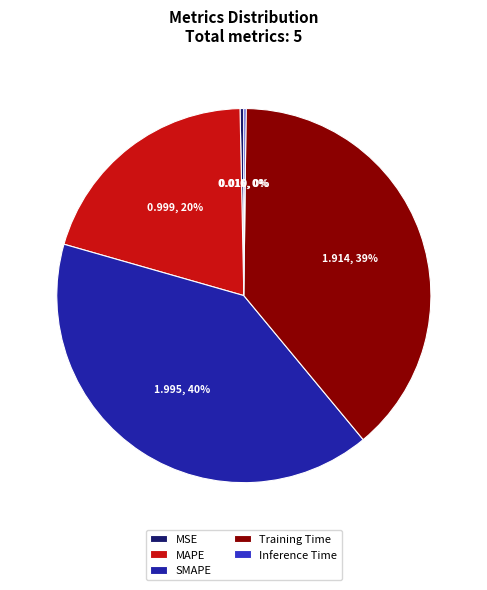

Is there any slice that represents more than half of the pie?

No